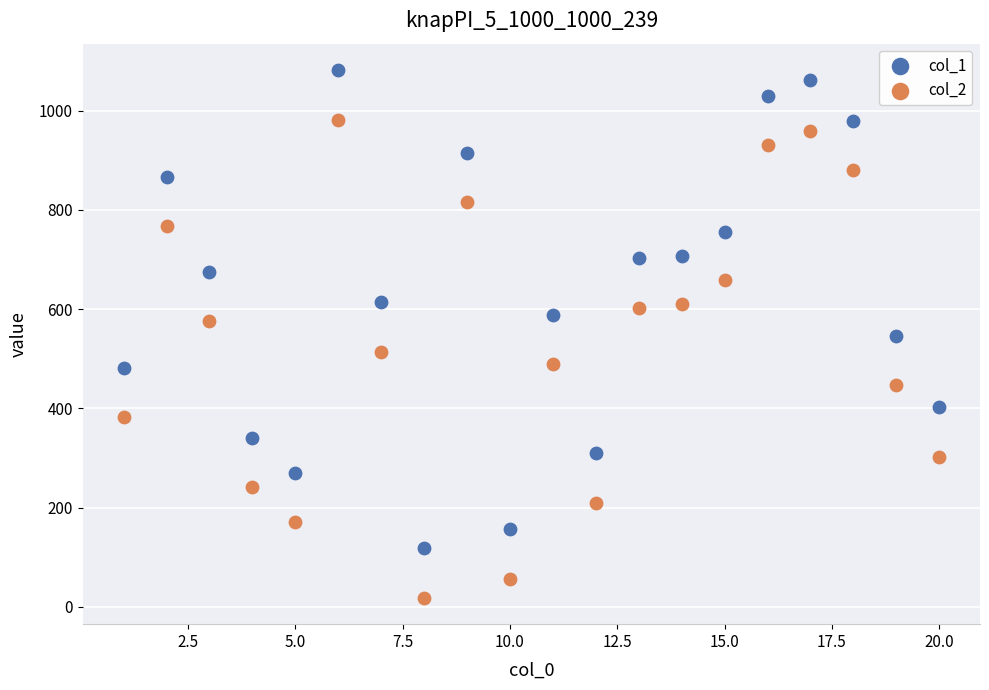

What is the X range (max minus min) for the scatter plot?

19